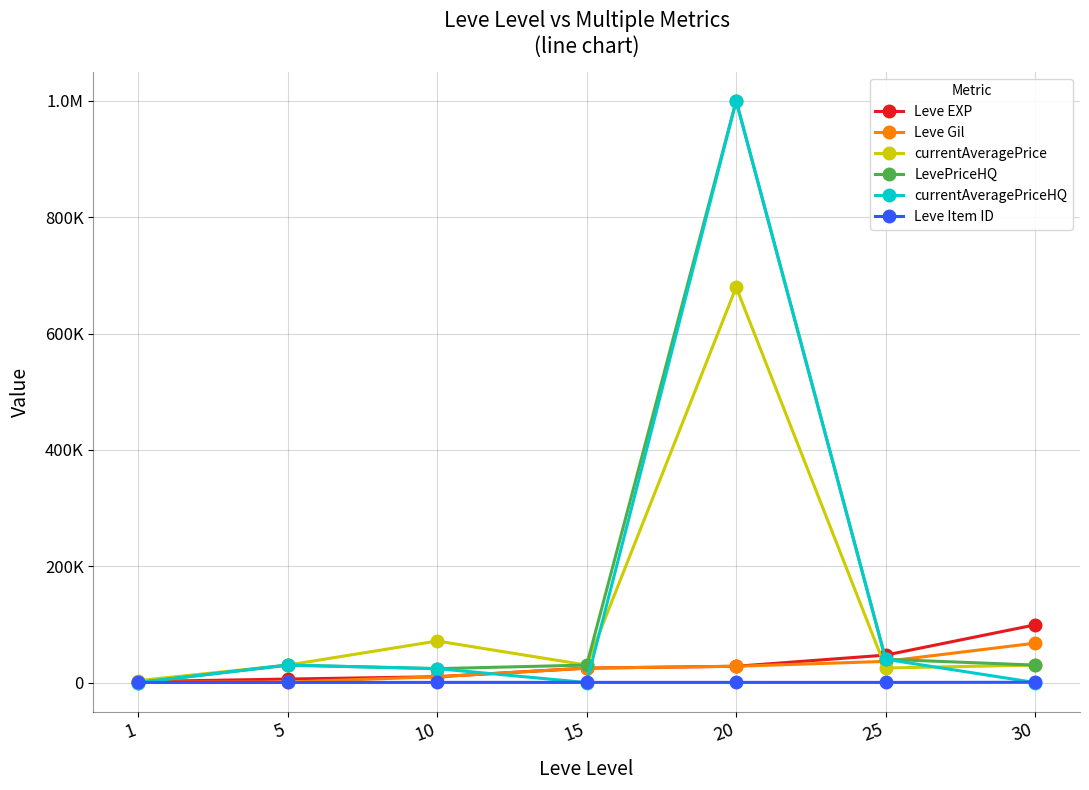

True or false: currentAveragePrice and Leve Gil cross at least once.

True